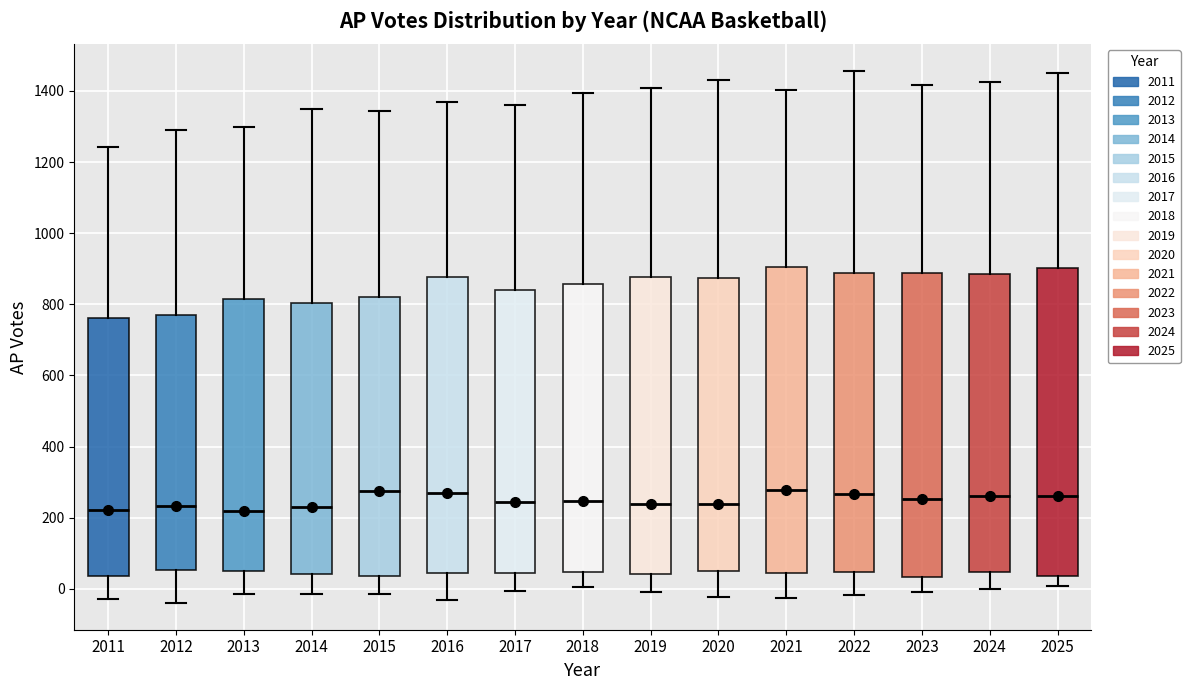

Reading left to right, read every box against the y-axis: the position of its median line, the range the box covers, and the ends of its whiskers. The values are not printed on the chart, so give them approximately, as read against the axis.

2011: median 220, box 40 to 760, whiskers -20 to 1240
2012: median 240, box 60 to 780, whiskers -40 to 1280
2013: median 220, box 60 to 820, whiskers -20 to 1300
2014: median 220, box 40 to 800, whiskers -20 to 1340
2015: median 280, box 40 to 820, whiskers -20 to 1340
2016: median 260, box 40 to 880, whiskers -40 to 1360
2017: median 240, box 40 to 840, whiskers 0 to 1360
2018: median 240, box 40 to 860, whiskers 0 to 1400
2019: median 240, box 40 to 880, whiskers 0 to 1400
2020: median 240, box 60 to 880, whiskers -20 to 1440
2021: median 280, box 40 to 900, whiskers -20 to 1400
2022: median 260, box 40 to 880, whiskers -20 to 1460
2023: median 260, box 40 to 880, whiskers 0 to 1420
2024: median 260, box 40 to 880, whiskers 0 to 1420
2025: median 260, box 40 to 900, whiskers 0 to 1440